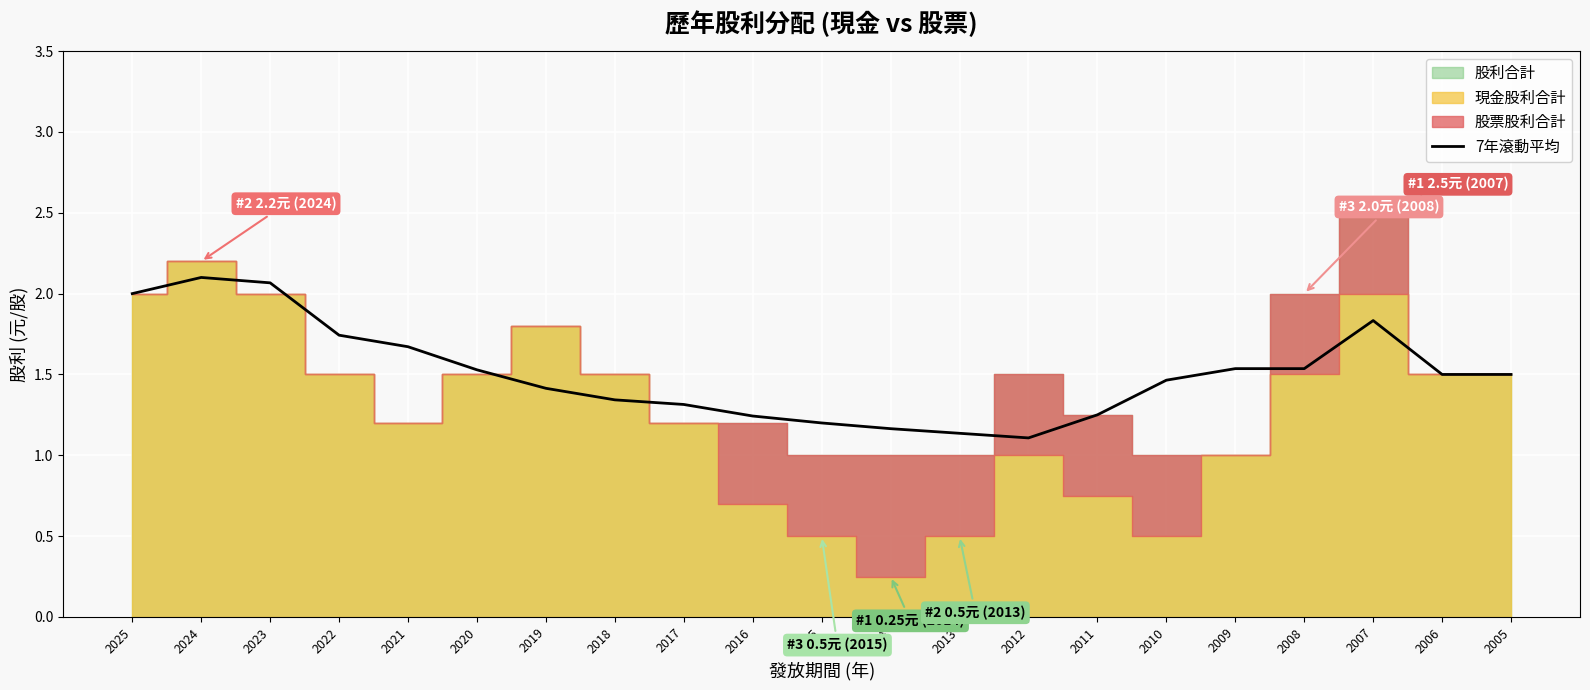

How many points are higher than both their immediate neighbors (excluding endpoints)?

3